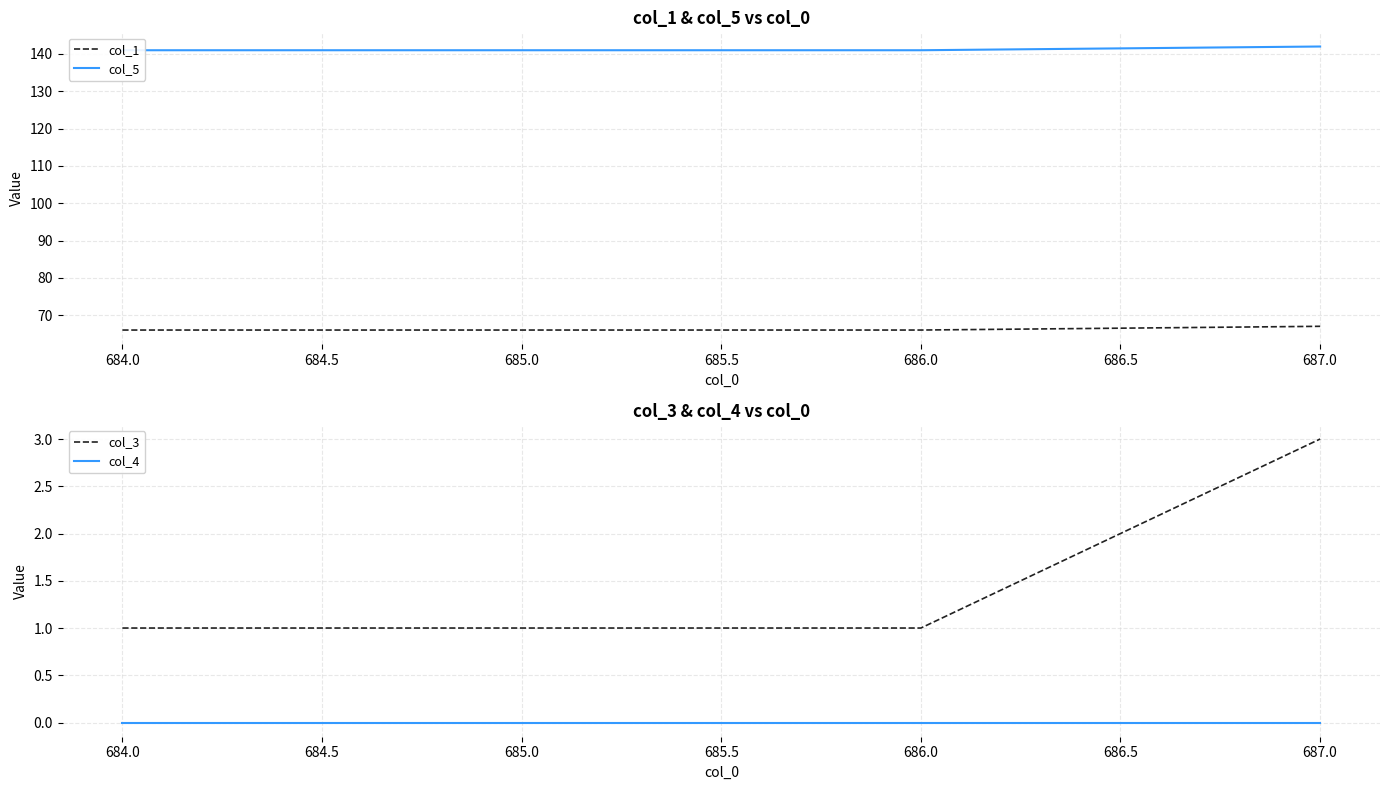

What is the lowest value of the col_1 series?

66